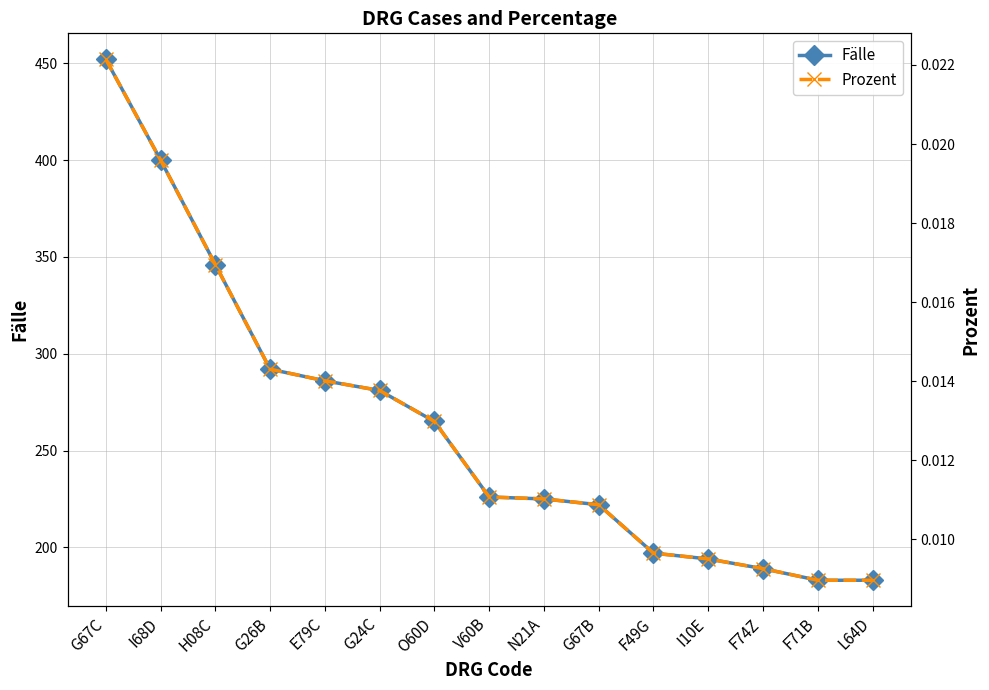

Rank the series by their average value, from highest to lowest.

Fälle, Prozent